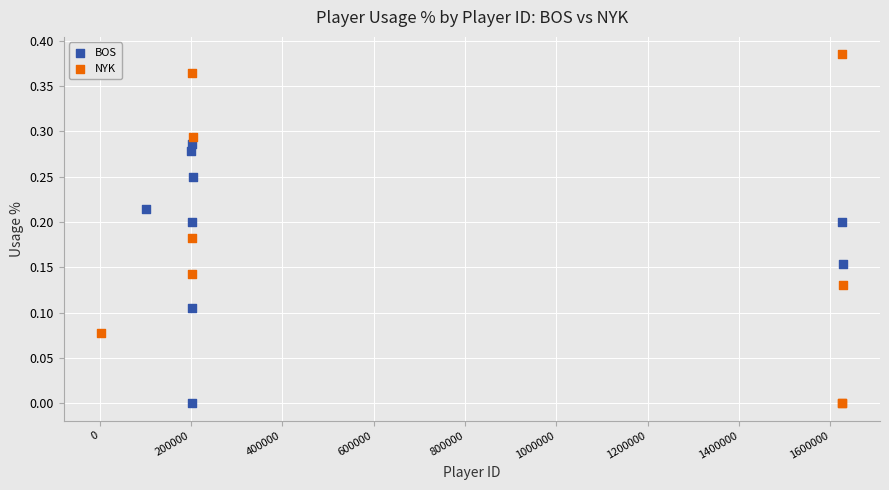

Which series reaches the maximum Y coordinate?

NYK